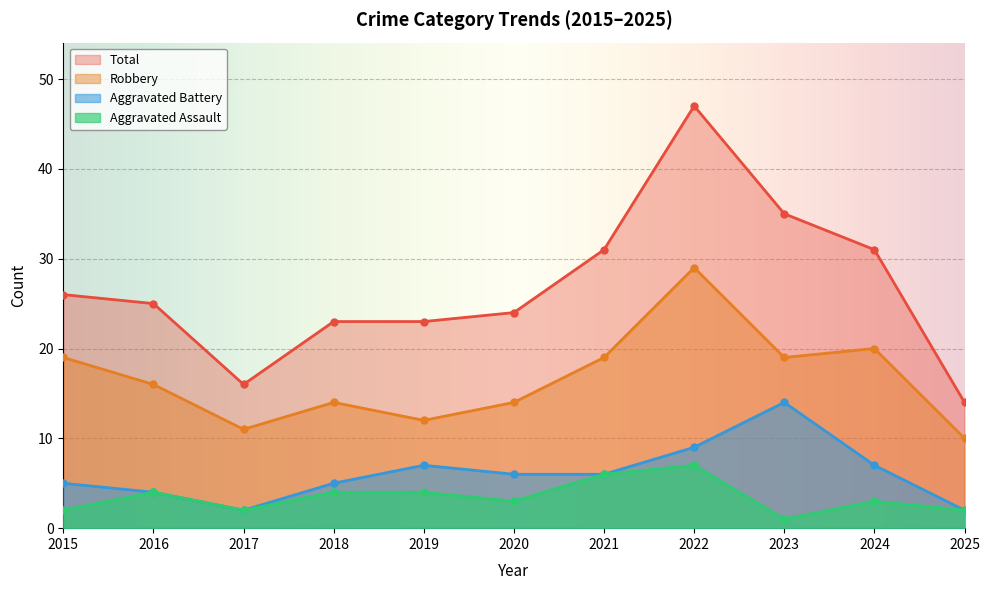

What is the difference between the Robbery values at 2019 and 2017?

1